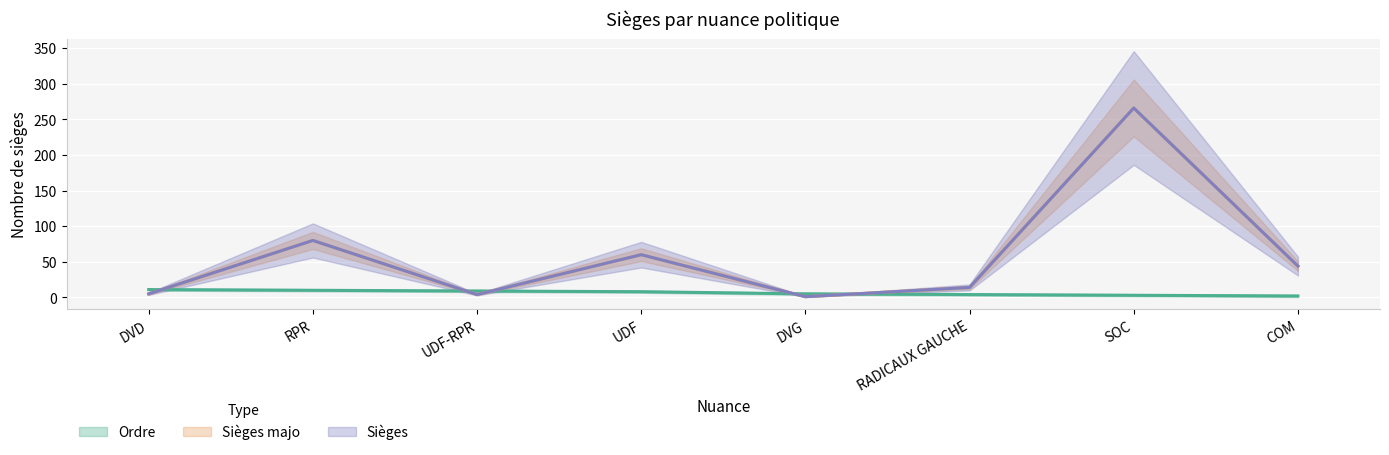

What is the label of the 2nd point from the right?

SOC